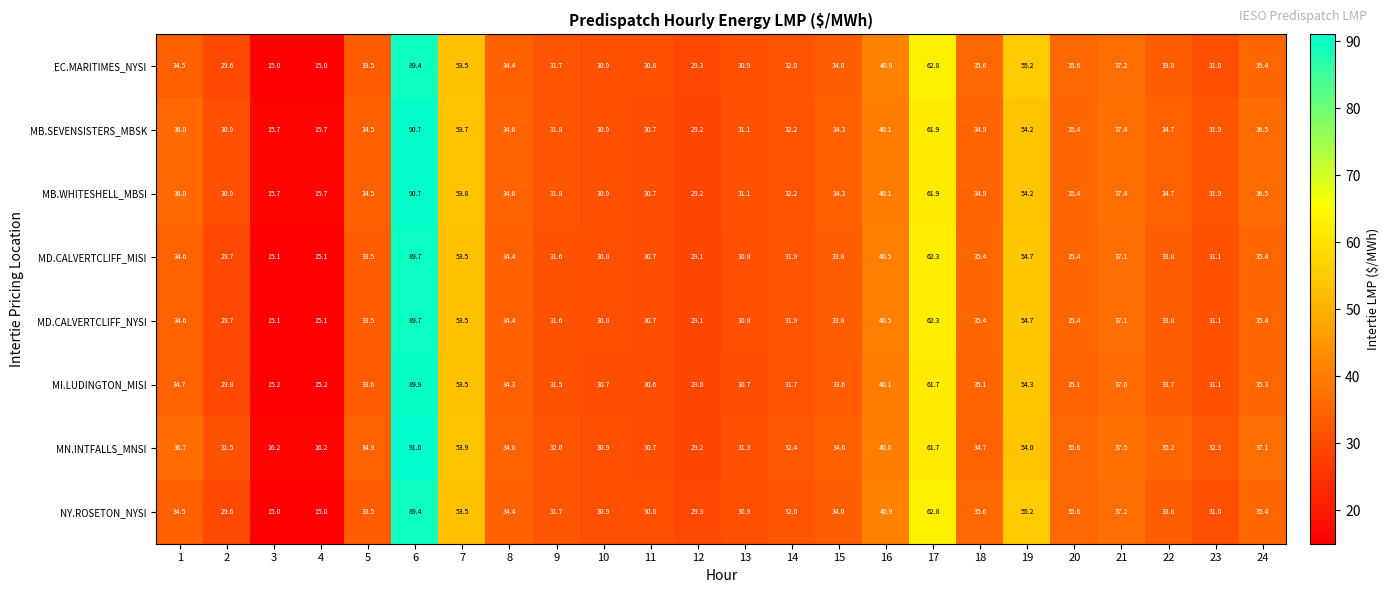

What is the sum of the NY.ROSETON_NYSI values at 1 and 17?

97.3